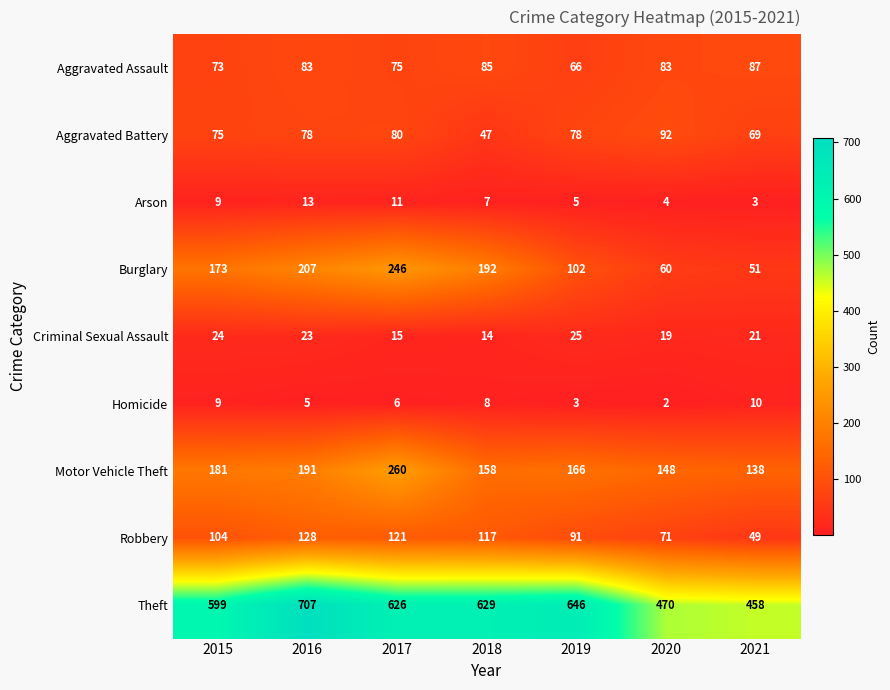

Rank the series at 2017 from lowest to highest value.

Homicide, Arson, Criminal Sexual Assault, Aggravated Assault, Aggravated Battery, Robbery, Burglary, Motor Vehicle Theft, Theft